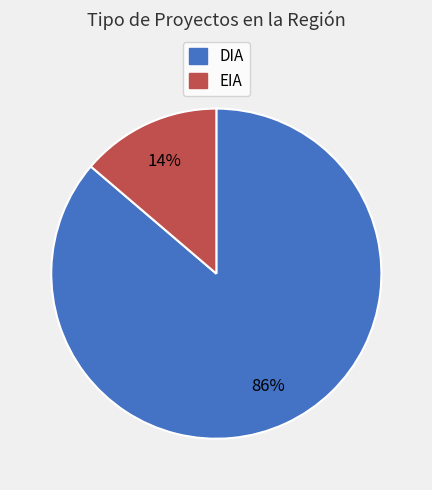

Which slice represents more than half of the pie?

DIA